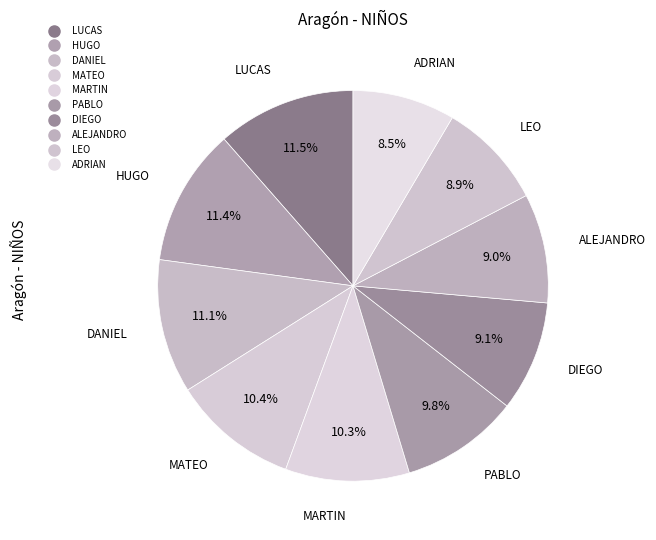

To the nearest percent, what is the combined percentage of LUCAS and ALEJANDRO?

21%